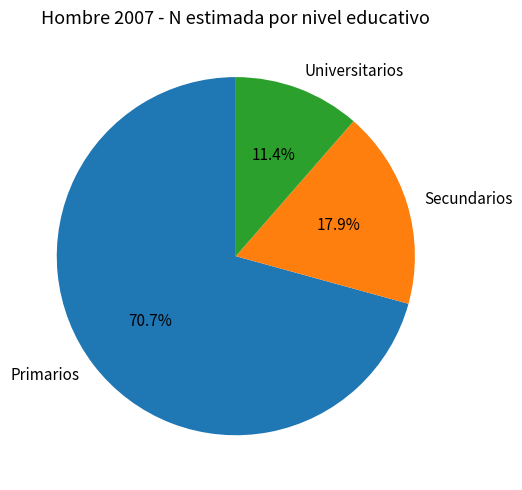

To the nearest percent, what portion does Secundarios represent?

18%